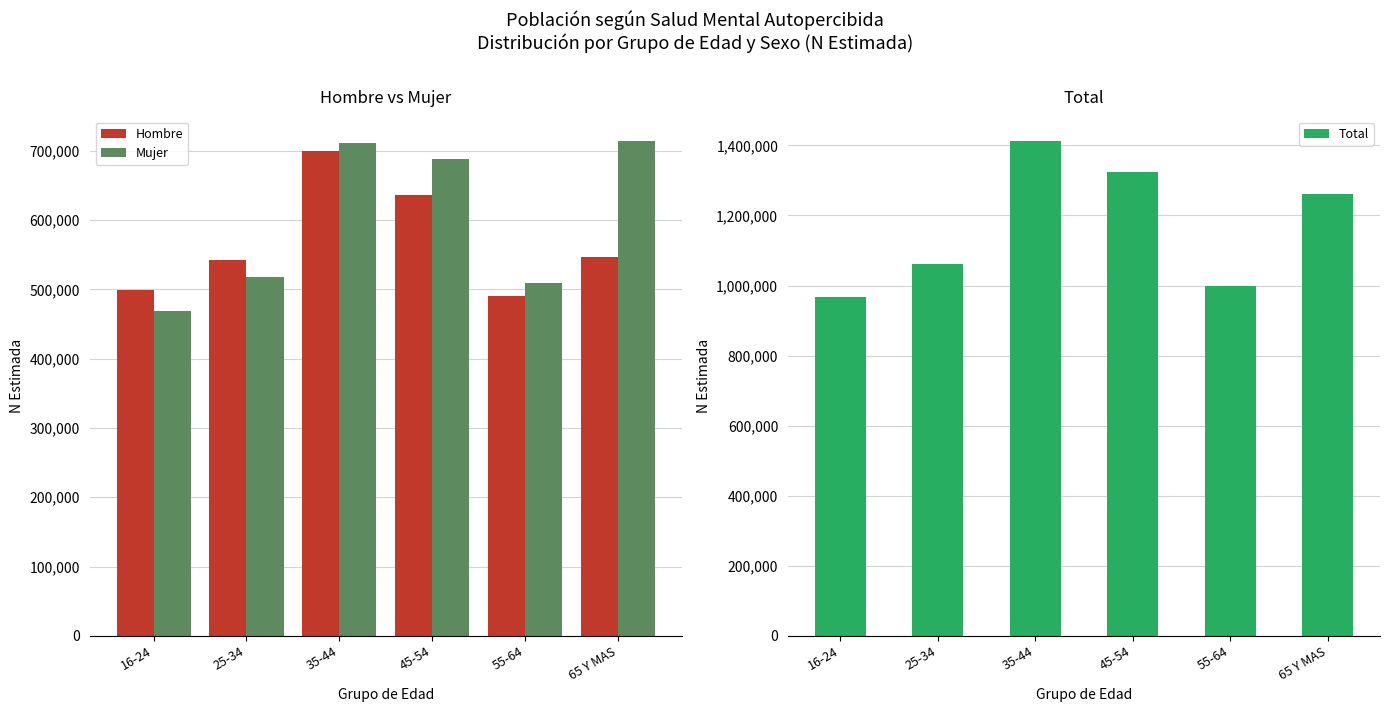

The value of Mujer at 45-54 is 338043. True or false?

False